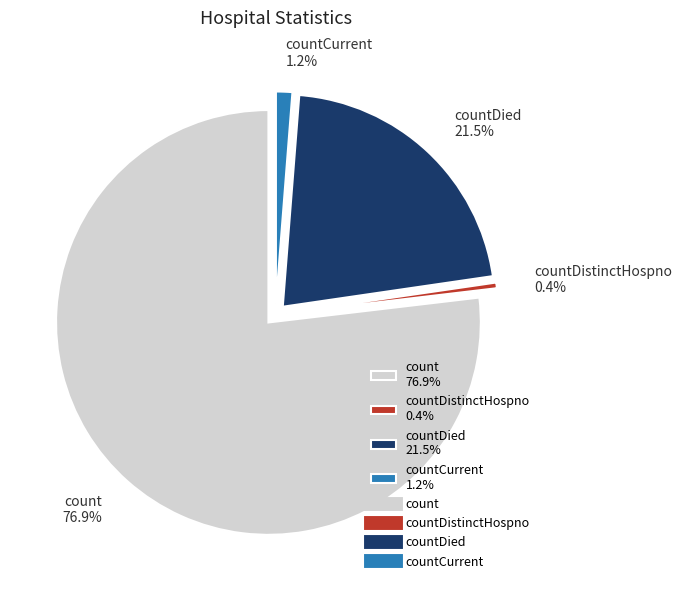

Which has a higher value, countDied or count?

count